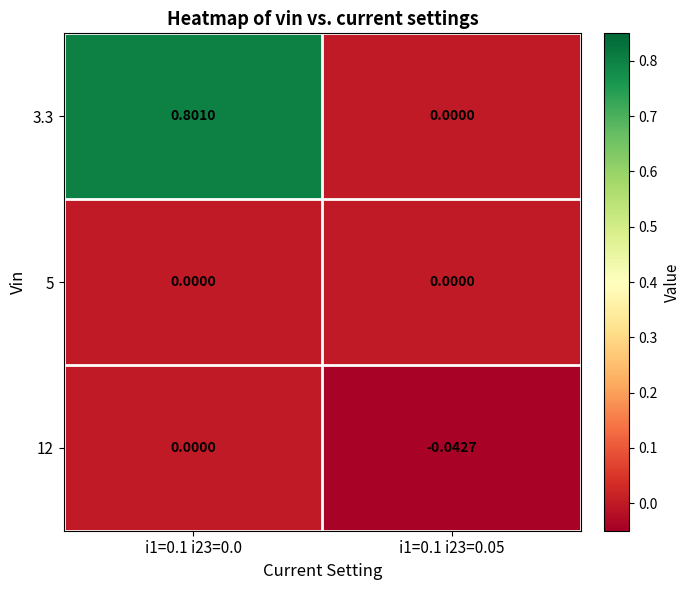

Is the value of 5 at i1=0.1 i23=0.0 greater than the value of 12 at i1=0.1 i23=0.05?

Yes